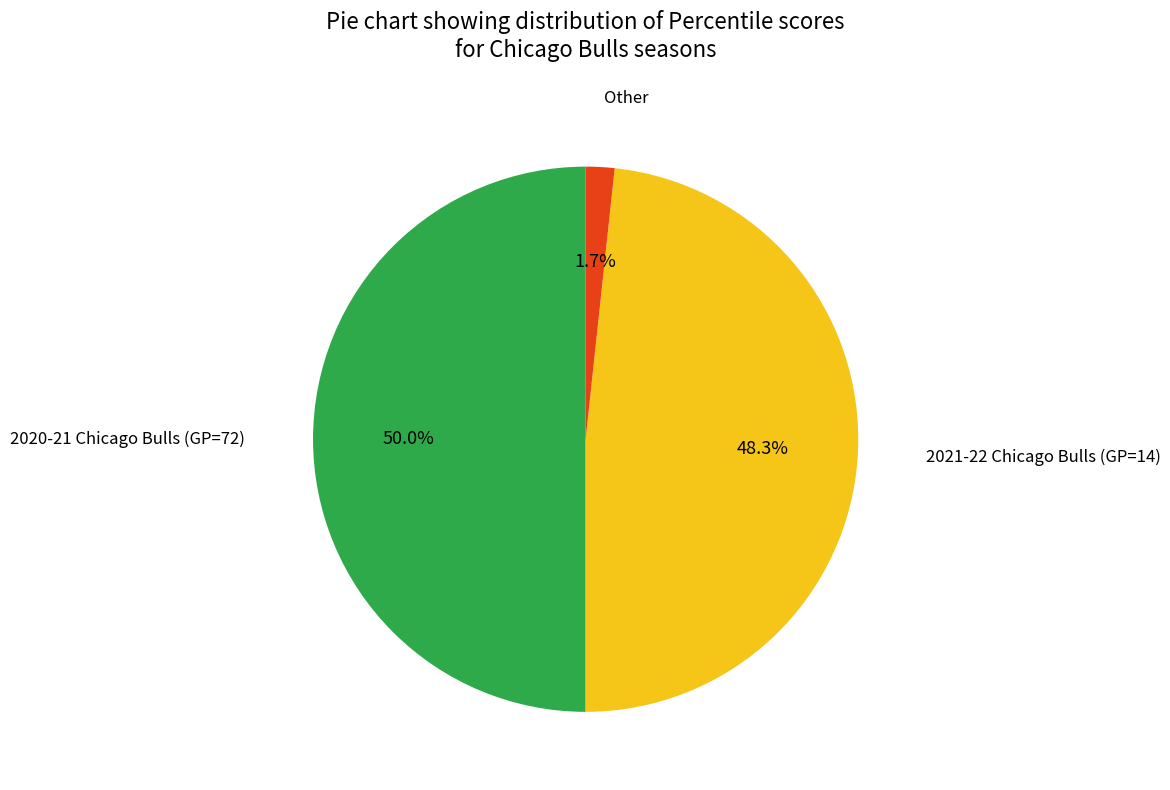

How many segments does this pie chart have?

3